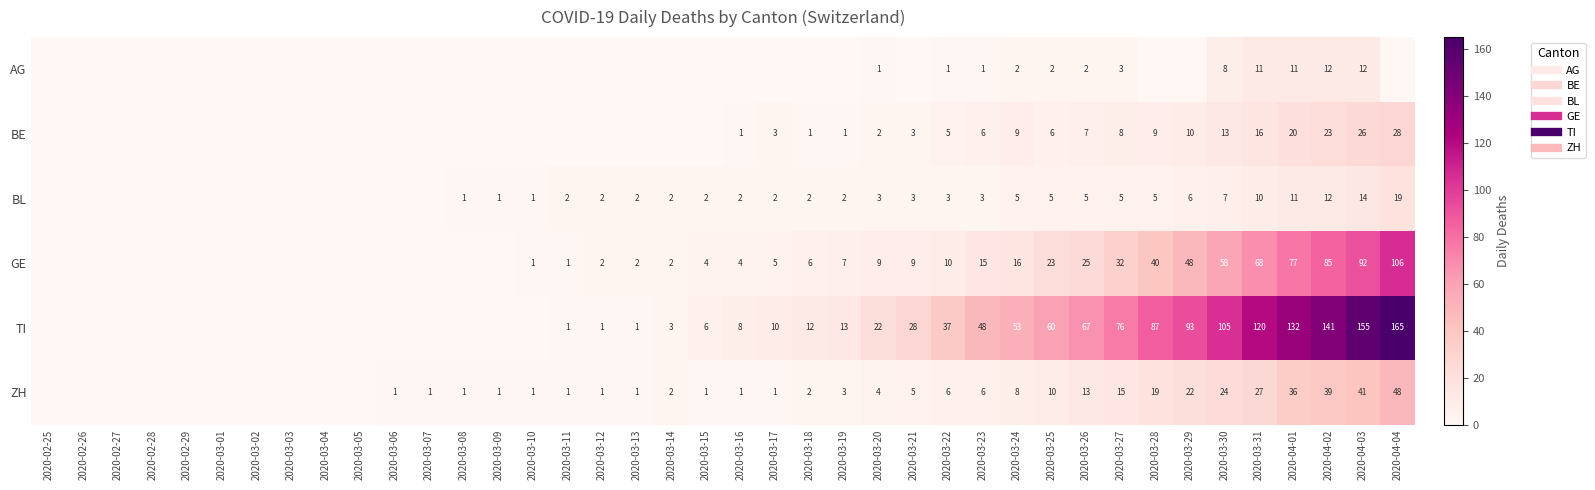

True or false: BL has a value of 7 at 2020-03-01.

False